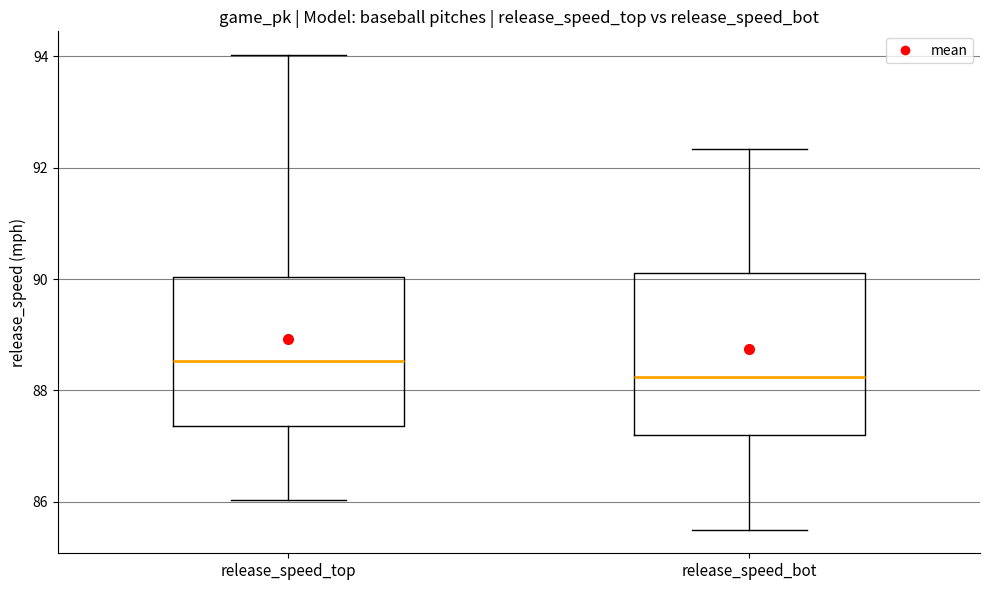

Comparing the boxes themselves (not the whiskers), which one is the tallest?

release_speed_bot